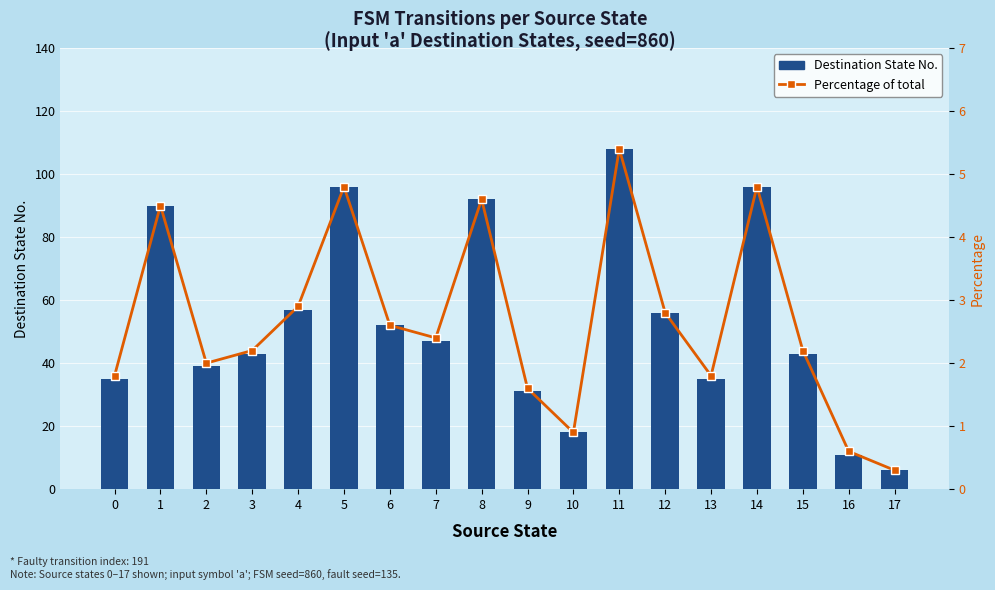

What is the difference between the highest and lowest values at 7?

44.6